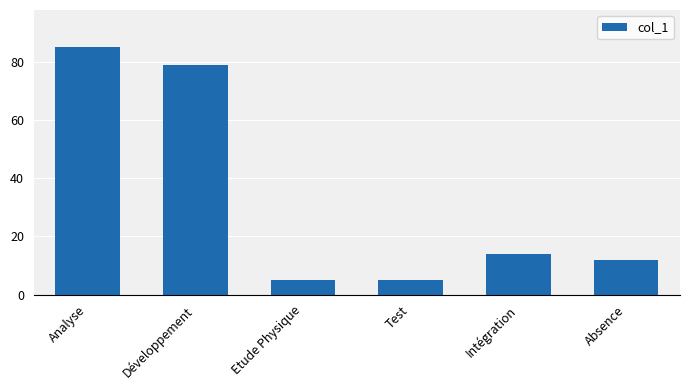

Count the number of categories in the chart.

6